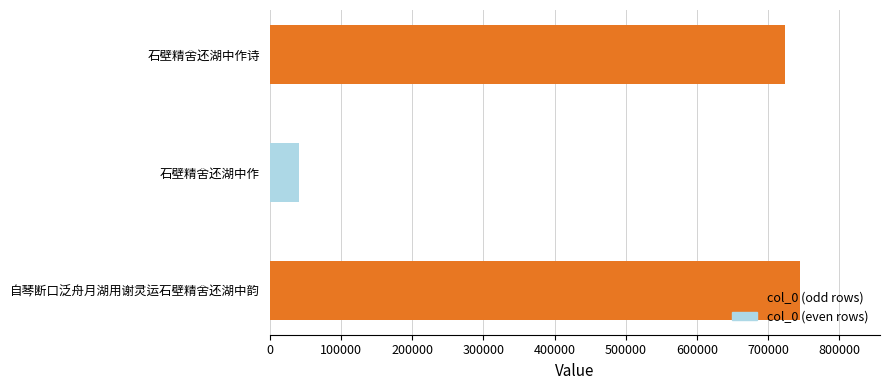

At which label is the value closest to 393147?

石壁精舍还湖中作诗